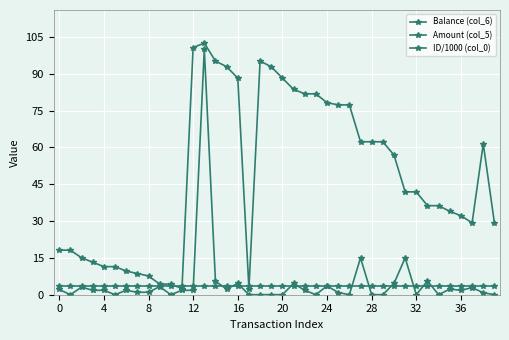

How many categories are shown in the chart?

40